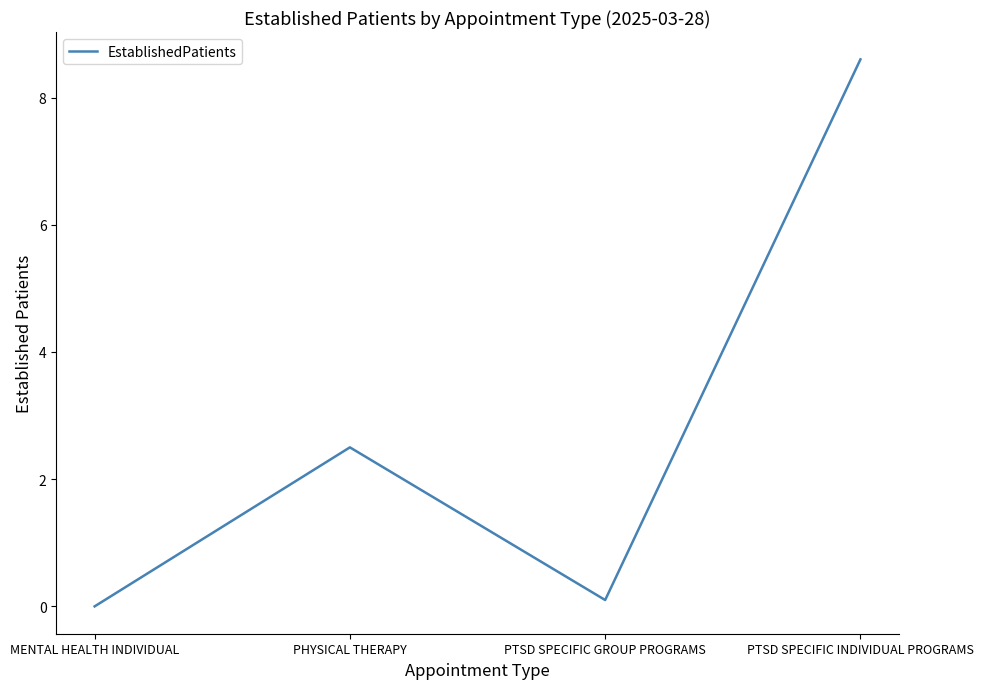

Rank the categories by value from highest to lowest.

PTSD SPECIFIC INDIVIDUAL PROGRAMS, PHYSICAL THERAPY, PTSD SPECIFIC GROUP PROGRAMS, MENTAL HEALTH INDIVIDUAL